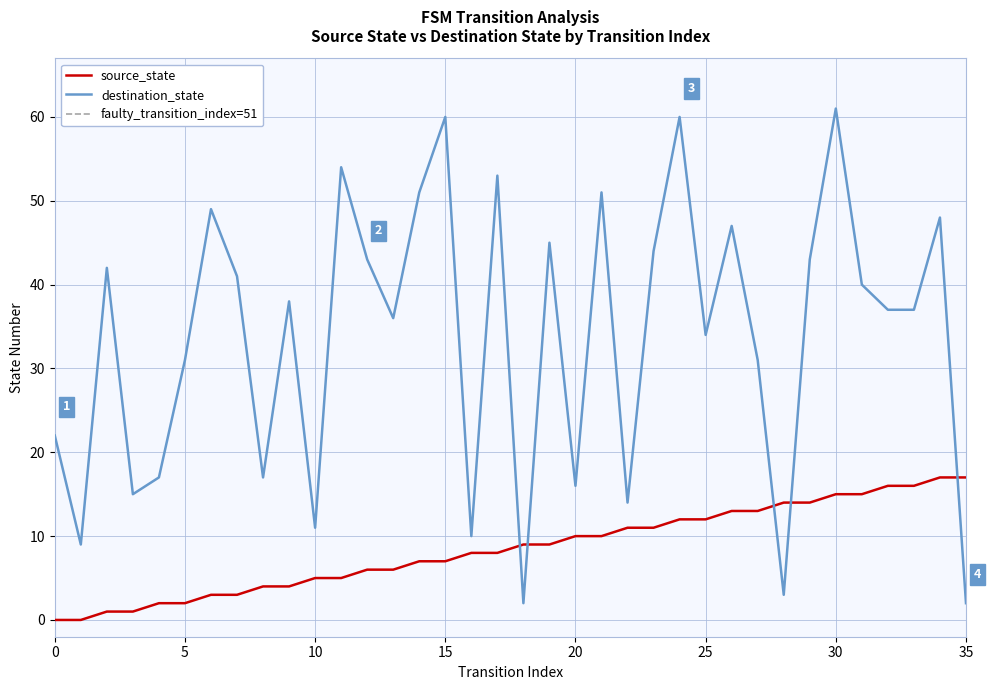

Reading left to right, transcribe all the data shown in this chart.

source_state: 0	0	1	1	2	2	3	3	4	4	5	5	6	6	7	7	8	8	9	9	10	10	11	11	12	12	13	13	14	14	15	15	16	16	17	17
destination_state: 22	9	42	15	17	31	49	41	17	38	11	54	43	36	51	60	10	53	2	45	16	51	14	44	60	34	47	31	3	43	61	40	37	37	48	2